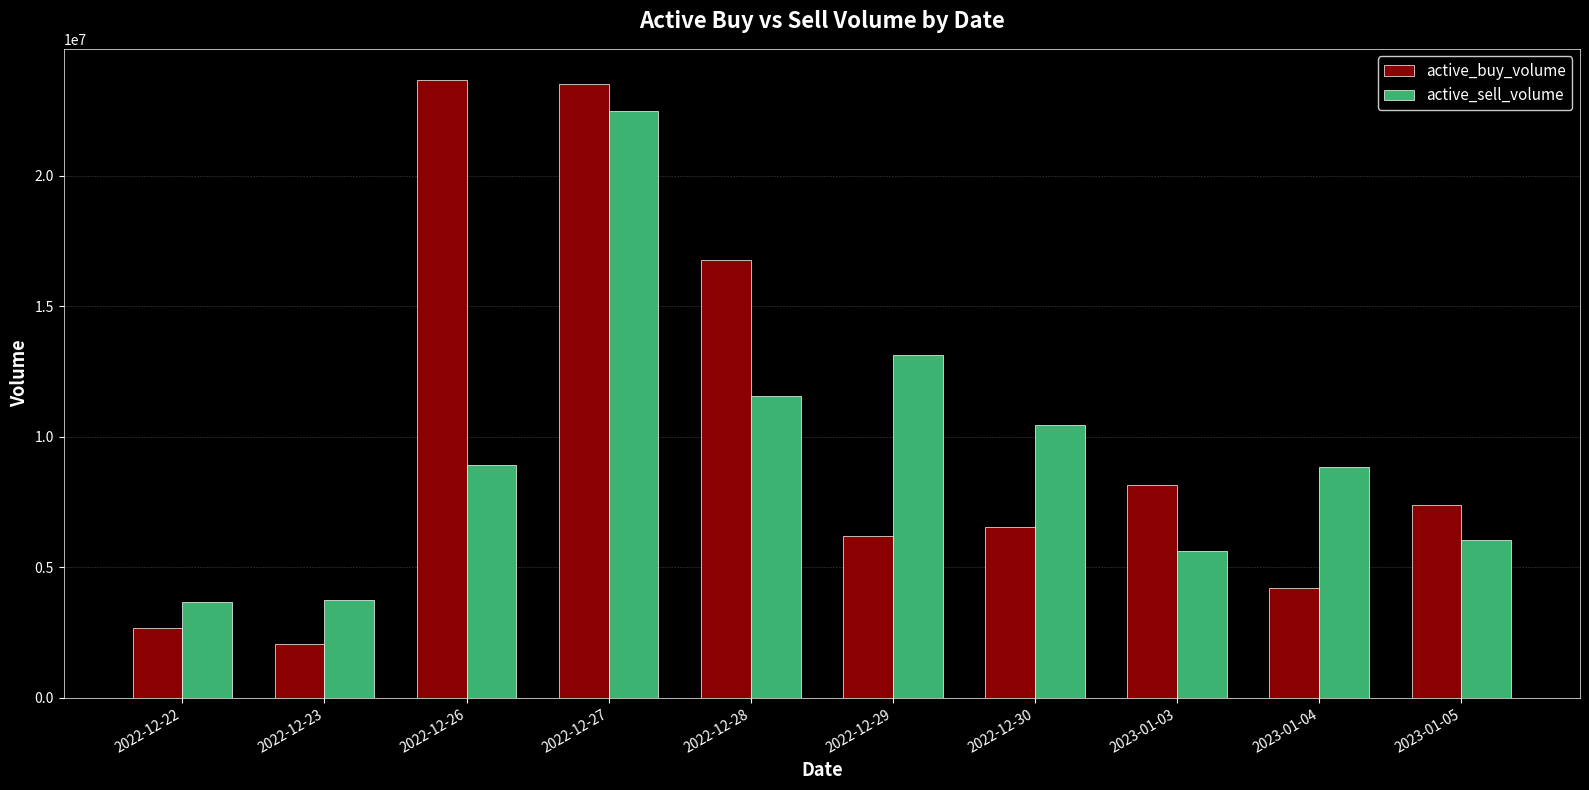

What value does the active_sell_volume series have at 2022-12-26?

8910850